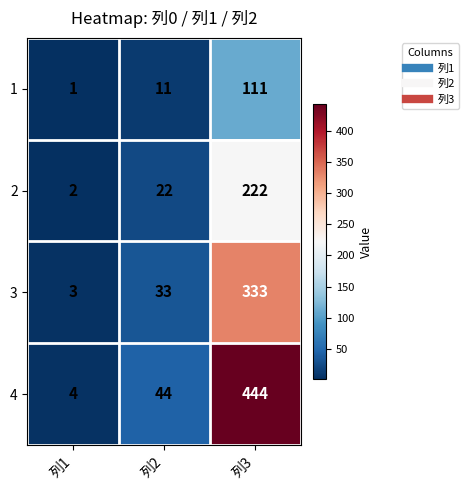

Which category has the lowest value in the 2 series?

列1